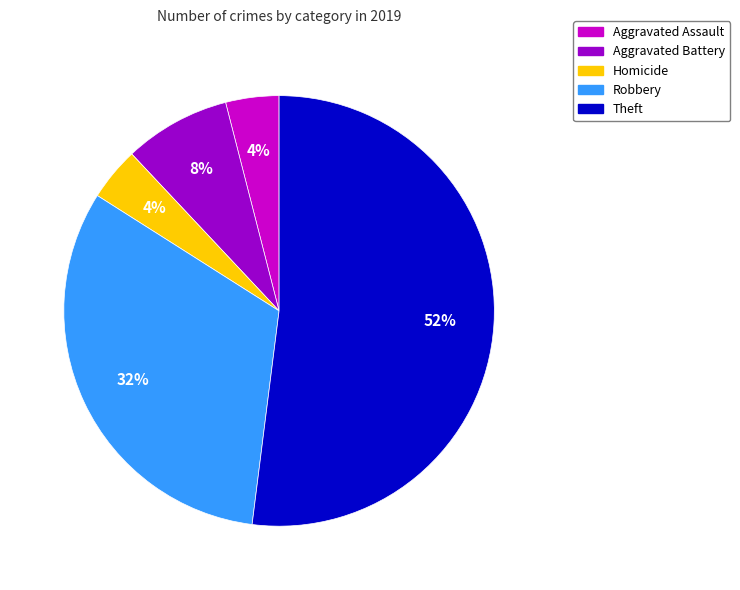

To the nearest percent, what is the average slice percentage?

20%